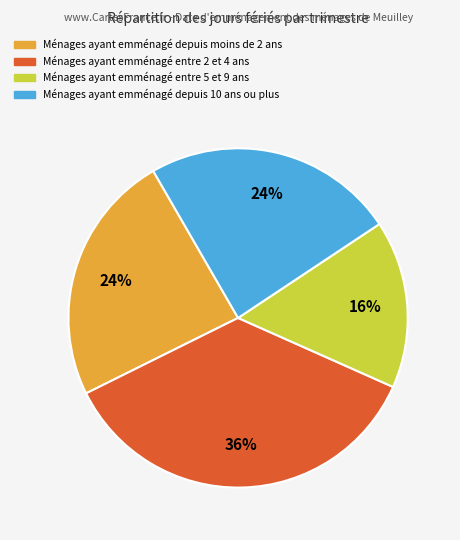

To the nearest percent, what is the average slice percentage?

25%